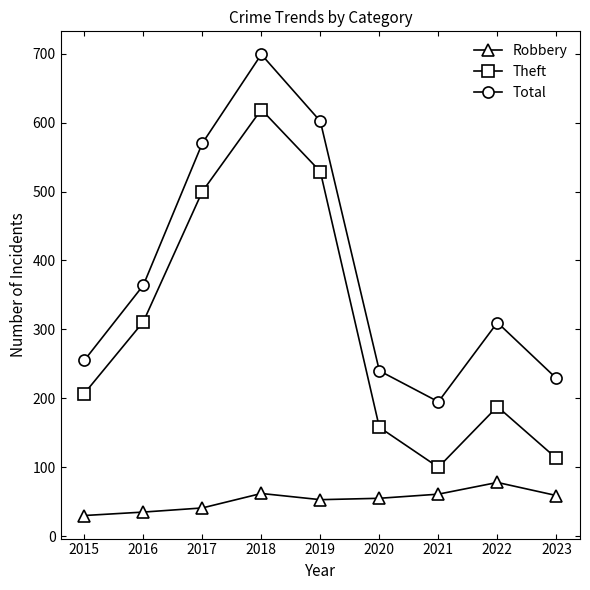

What is the difference between the maximum and minimum values in the Robbery series?

48